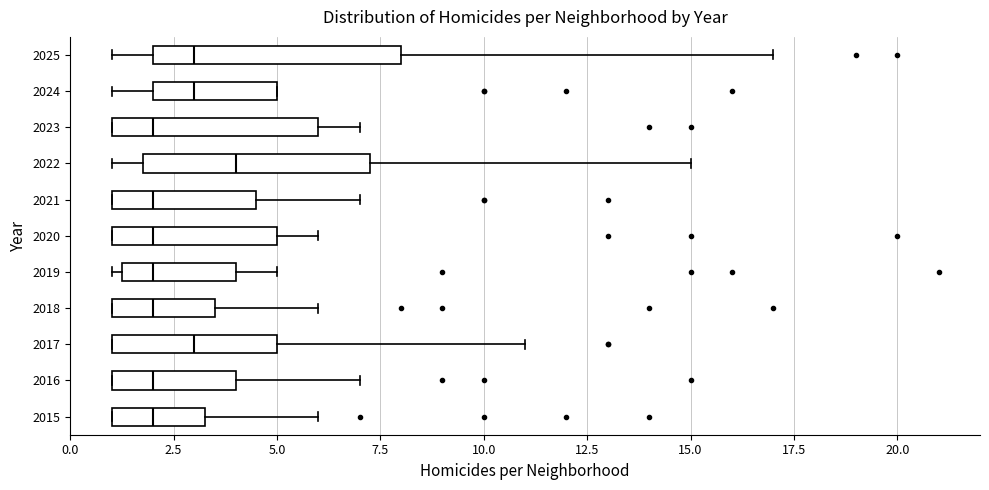

Reading bottom to top, read every box against the x-axis: the position of its median line, the range the box covers, and the ends of its whiskers. The values are not printed on the chart, so give them approximately, as read against the axis.

2015: median 2.0, box 1.0 to 3.5, whiskers 1.0 to 6.0
2016: median 2.0, box 1.0 to 4.0, whiskers 1.0 to 7.0
2017: median 3.0, box 1.0 to 5.0, whiskers 1.0 to 11.0
2018: median 2.0, box 1.0 to 3.5, whiskers 1.0 to 6.0
2019: median 2.0, box 1.5 to 4.0, whiskers 1.0 to 5.0
2020: median 2.0, box 1.0 to 5.0, whiskers 1.0 to 6.0
2021: median 2.0, box 1.0 to 4.5, whiskers 1.0 to 7.0
2022: median 4.0, box 2.0 to 7.5, whiskers 1.0 to 15.0
2023: median 2.0, box 1.0 to 6.0, whiskers 1.0 to 7.0
2024: median 3.0, box 2.0 to 5.0, whiskers 1.0 to 5.0
2025: median 3.0, box 2.0 to 8.0, whiskers 1.0 to 17.0